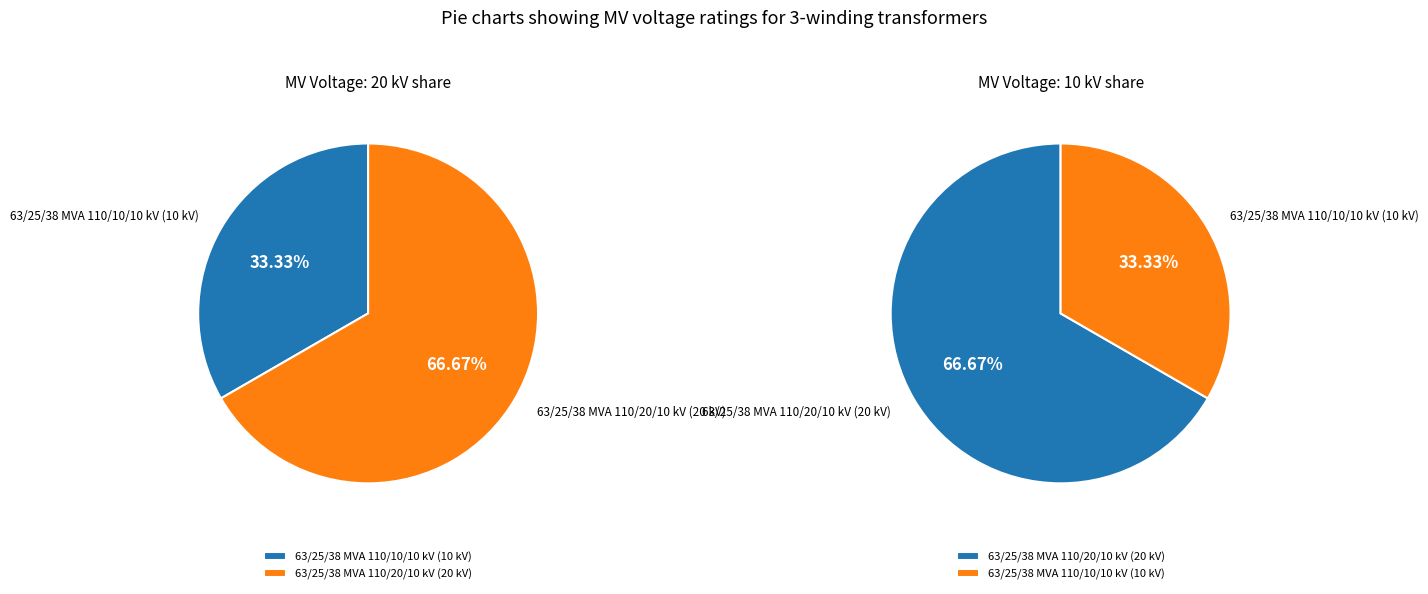

Between 63/25/38 MVA 110/10/10 kV and 63/25/38 MVA 110/20/10 kV, which is larger?

63/25/38 MVA 110/20/10 kV